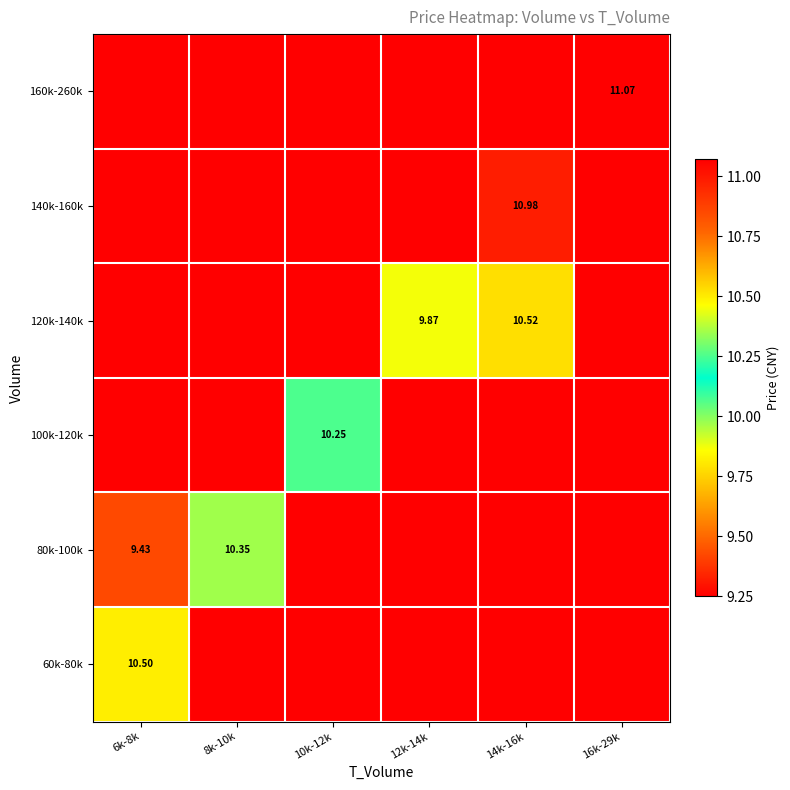

What is the difference between the highest and lowest values at 16k-29k?

1.8